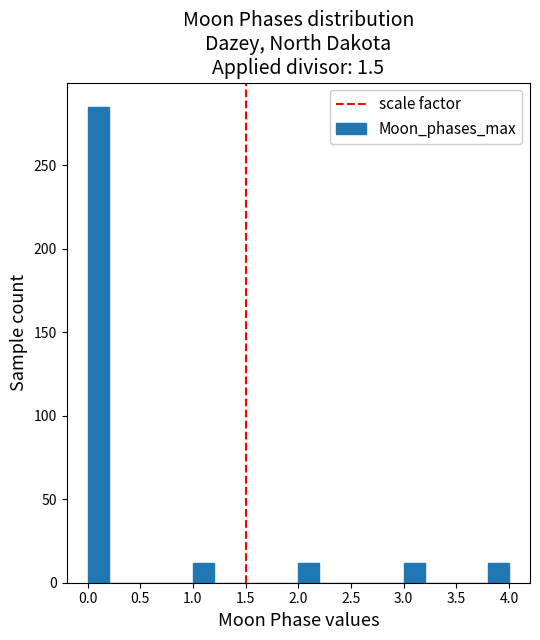

Reading left to right, transcribe this chart: for each bar, give the range it covers on the x-axis and its height. The values are not printed on the chart, so give them approximately, as read against the axis.

0.0 to 0.2: 285
0.2 to 0.4: 0
0.4 to 0.6: 0
0.6 to 0.8: 0
0.8 to 1.0: 0
1.0 to 1.2: 10
1.2 to 1.4: 0
1.4 to 1.6: 0
1.6 to 1.8: 0
1.8 to 2.0: 0
2.0 to 2.2: 10
2.2 to 2.4: 0
2.4 to 2.6: 0
2.6 to 2.8: 0
2.8 to 3.0: 0
3.0 to 3.2: 10
3.2 to 3.4: 0
3.4 to 3.6: 0
3.6 to 3.8: 0
3.8 to 4.0: 10